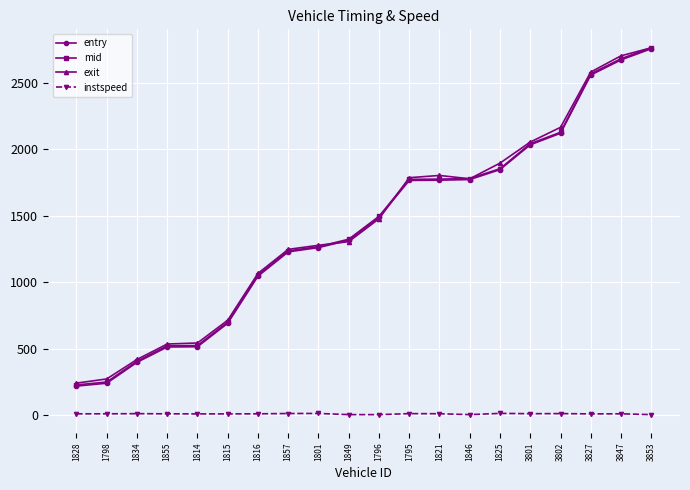

How many categories are shown in the chart?

20